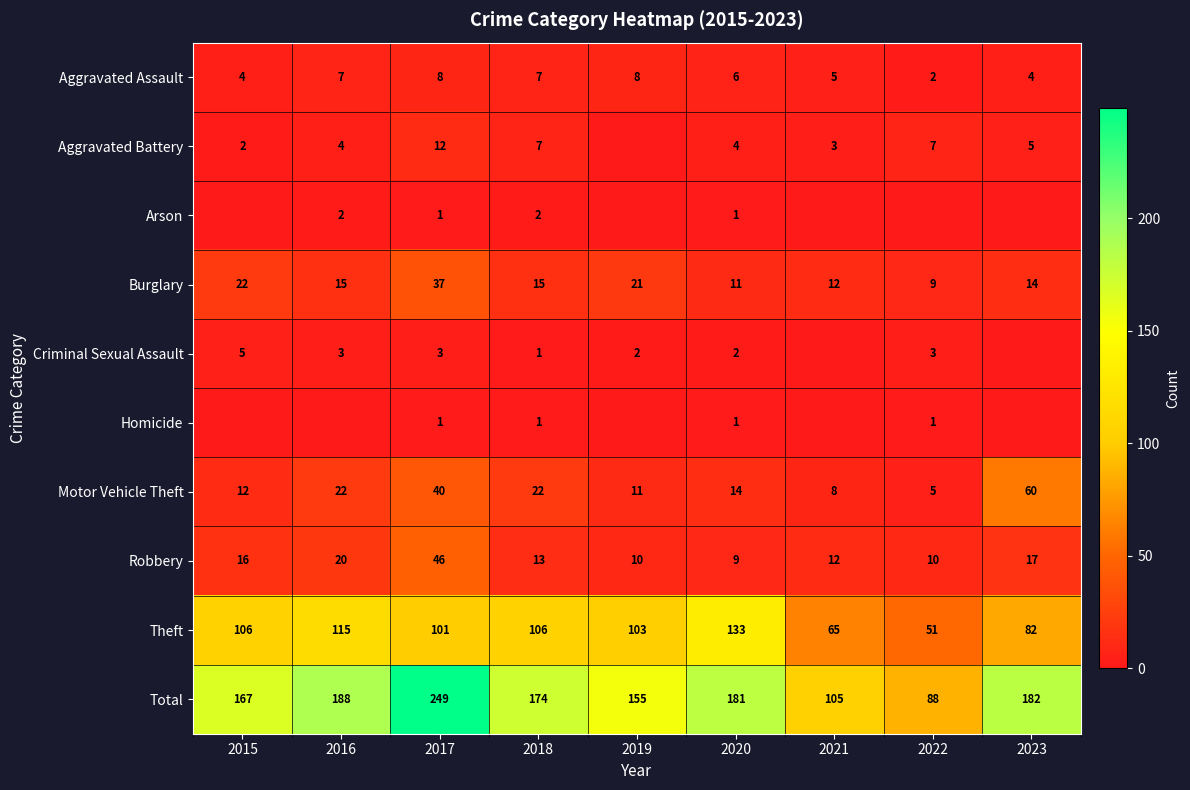

The value of Robbery at 2022 is 7. True or false?

False